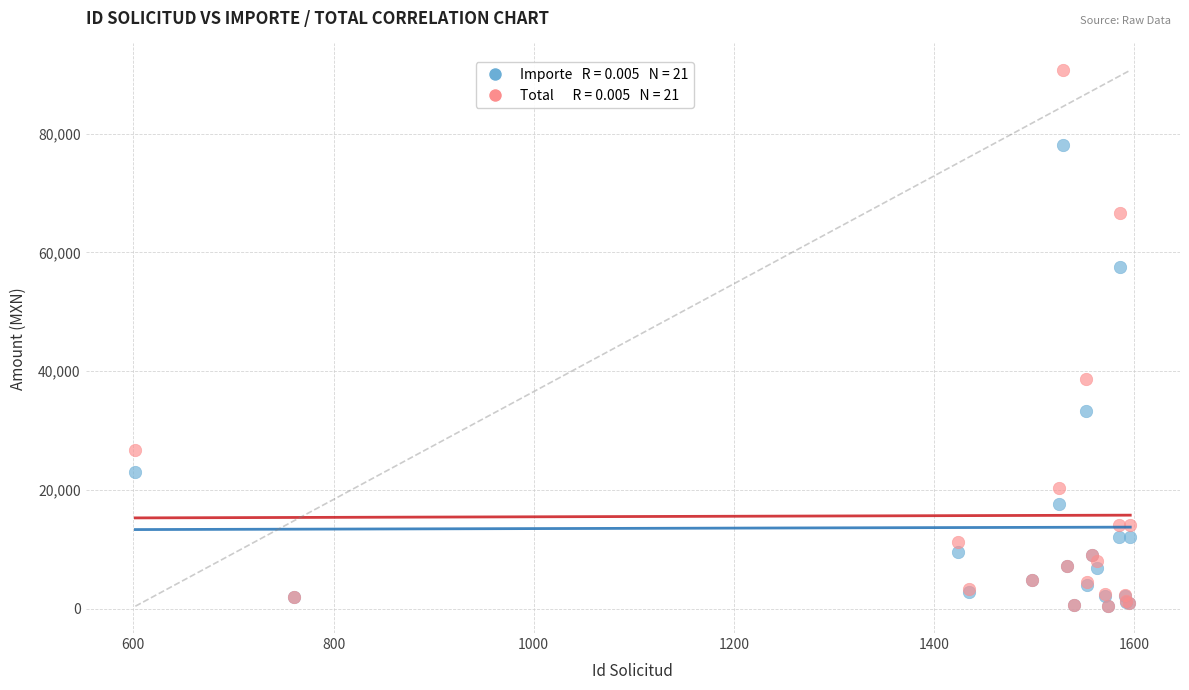

Across all series, what Y value is closest to 45557?

38720.0